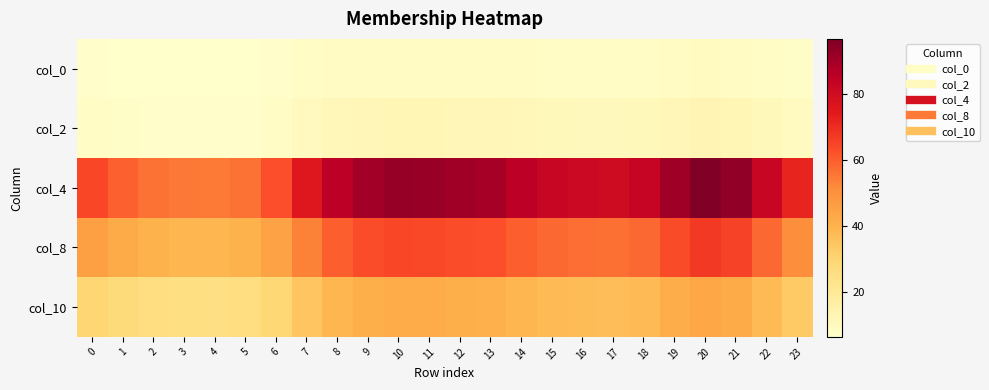

How many categories are shown in the chart?

24